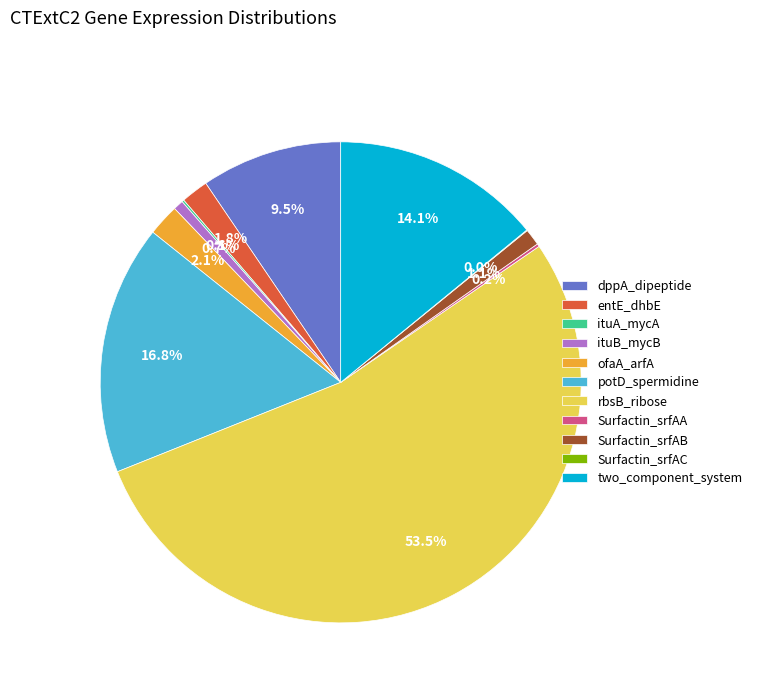

Which has a higher value, ituB_mycB or ofaA_arfA?

ofaA_arfA